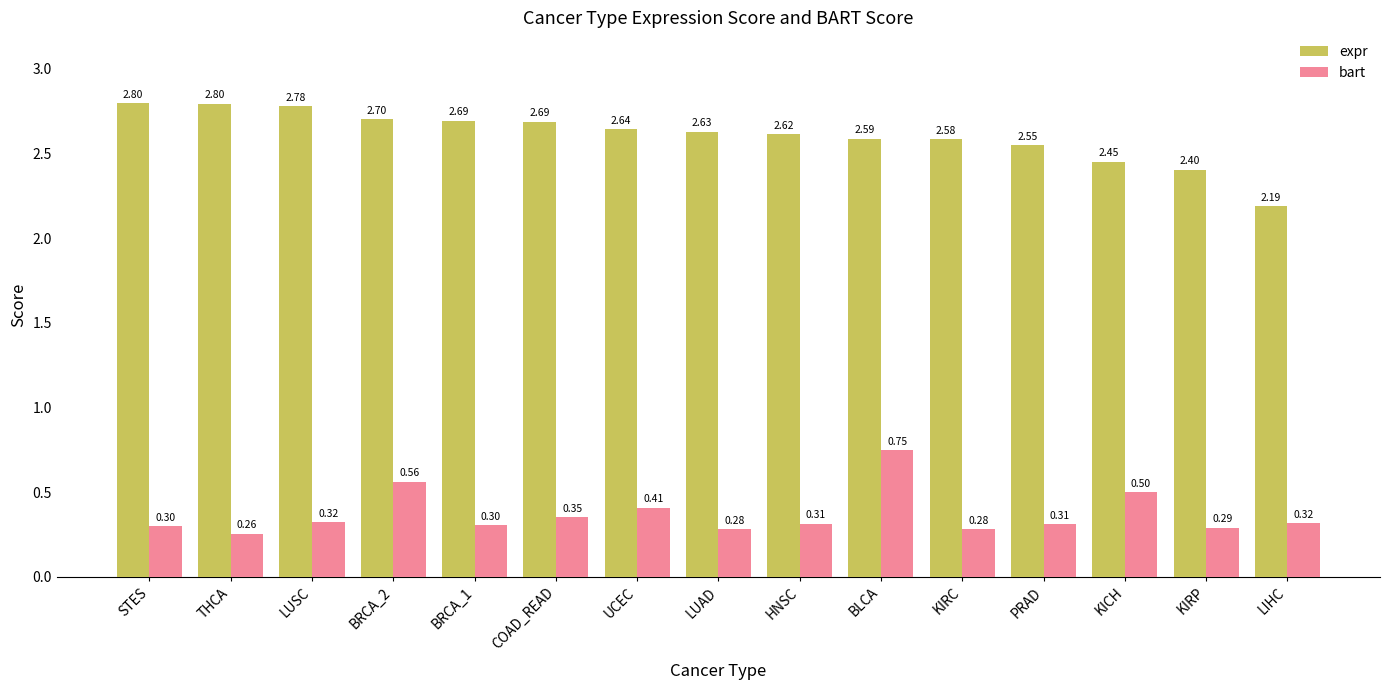

What is the maximum value shown in the chart?

2.8